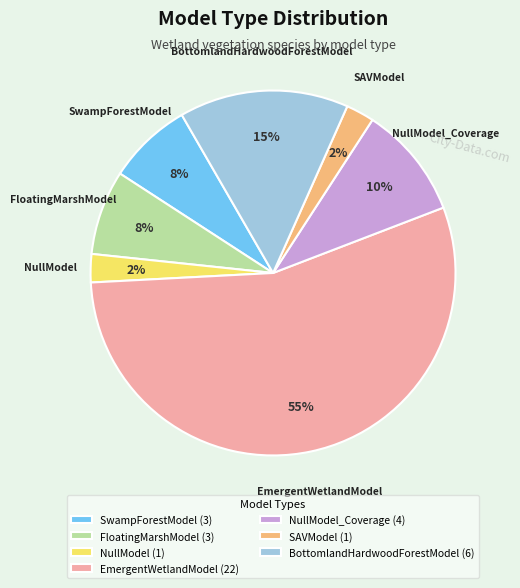

Between EmergentWetlandModel (22) and NullModel_Coverage (4), which is larger?

EmergentWetlandModel (22)